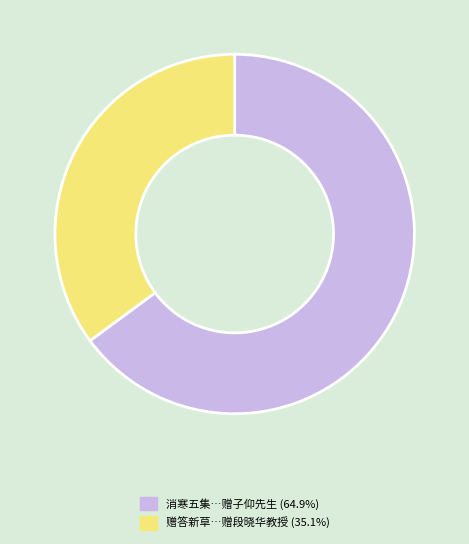

What is the ratio of the value at 赠答新草…赠段晓华教授 (35.1%) to the value at 消寒五集…赠子仰先生 (64.9%)?

0.5